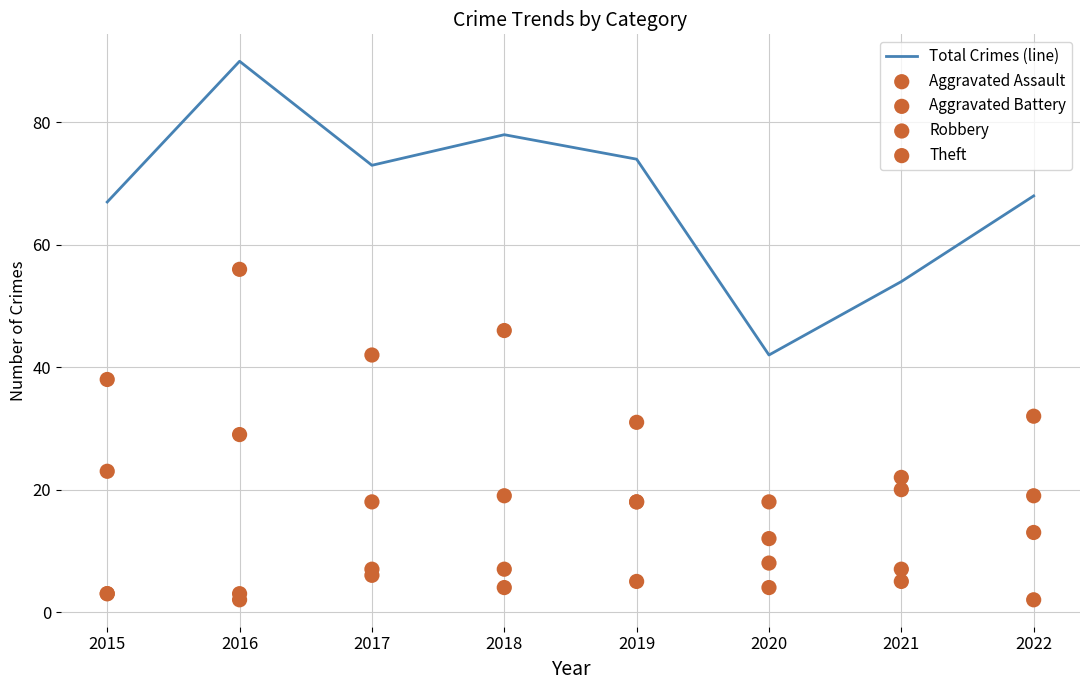

What is the maximum value for Total Crimes (line)?

90